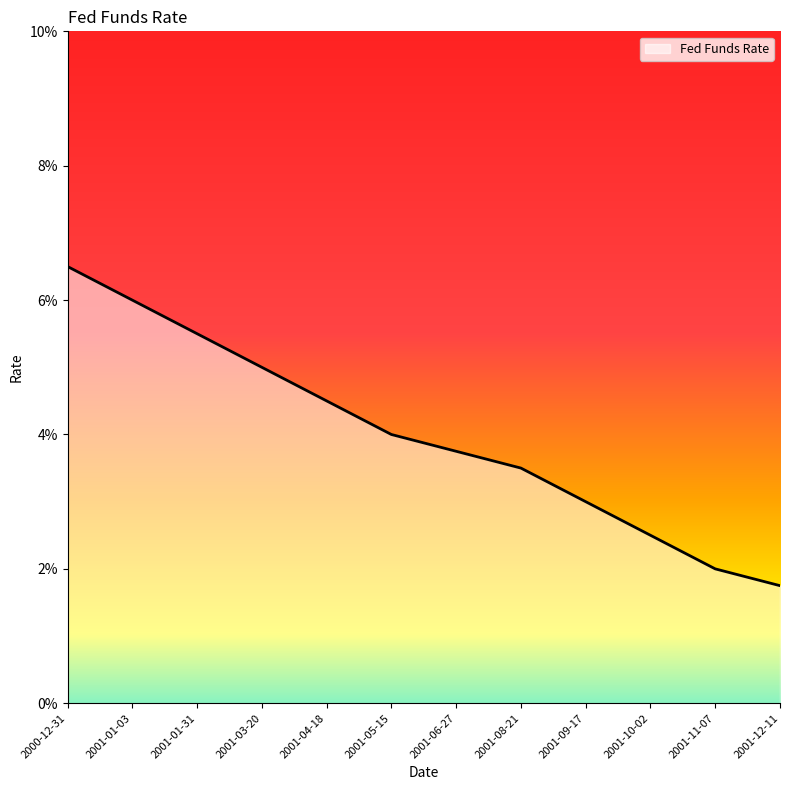

The chart shows a value of 0.0 at 2001-11-07. True or false?

False